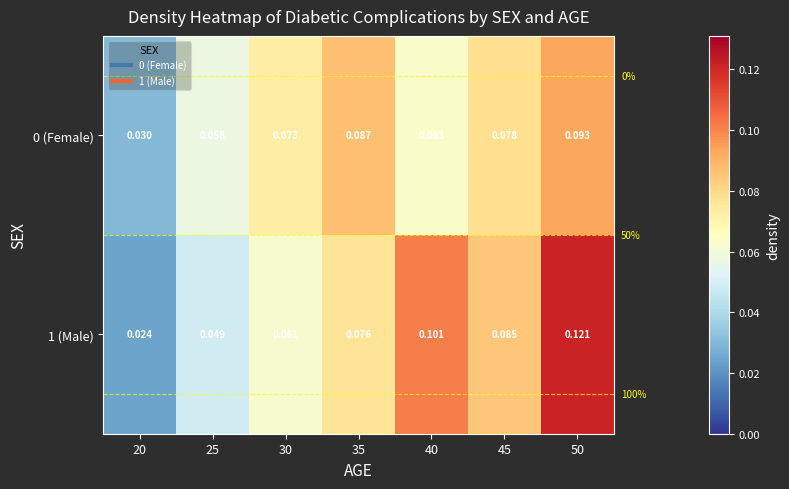

Is the value of 0 (Female) at 45 greater than the value of 1 (Male) at 45?

No